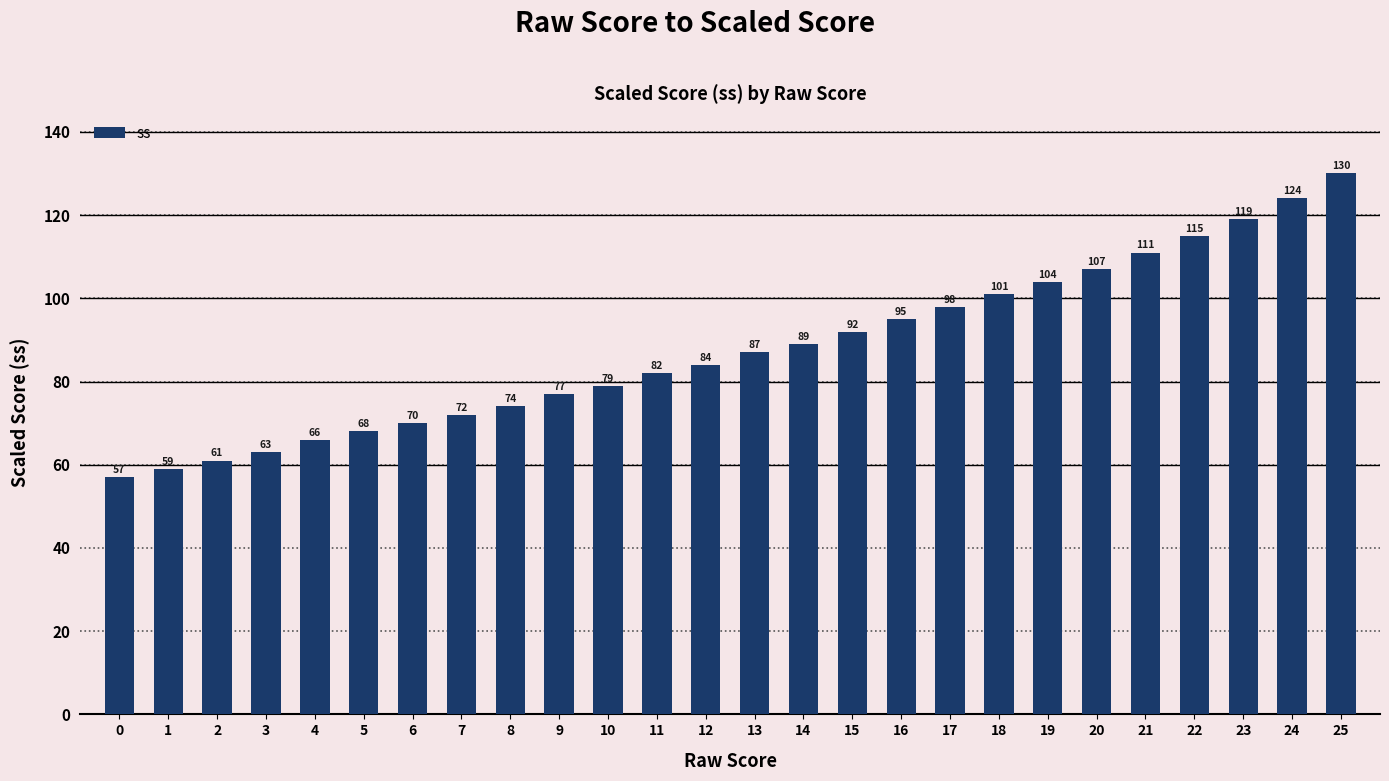

Rank the categories by value from highest to lowest.

25, 24, 23, 22, 21, 20, 19, 18, 17, 16, 15, 14, 13, 12, 11, 10, 9, 8, 7, 6, 5, 4, 3, 2, 1, 0